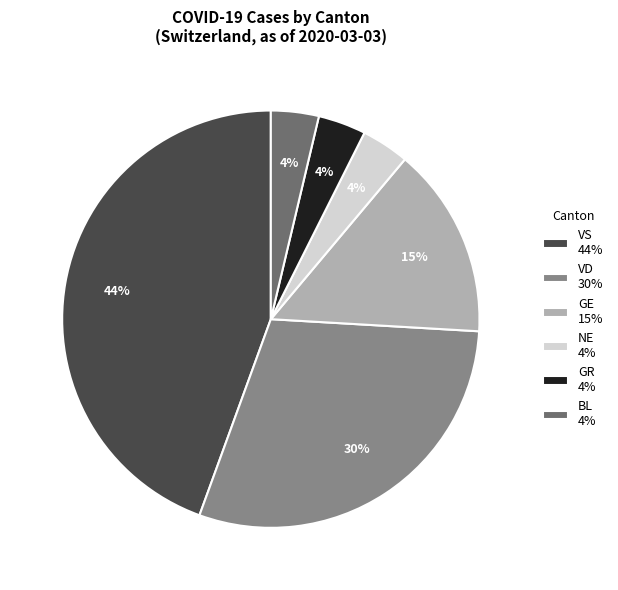

Is GE 15% the majority of the pie?

No